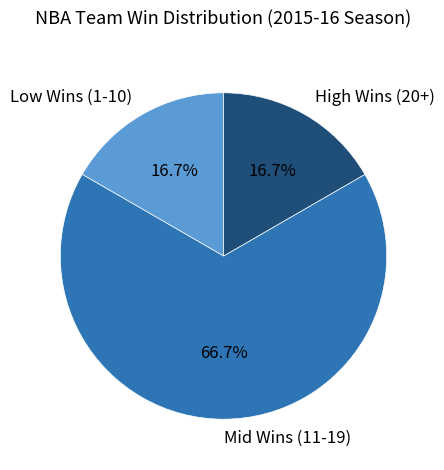

Between Mid Wins (11-19) and Low Wins (1-10), which is larger?

Mid Wins (11-19)